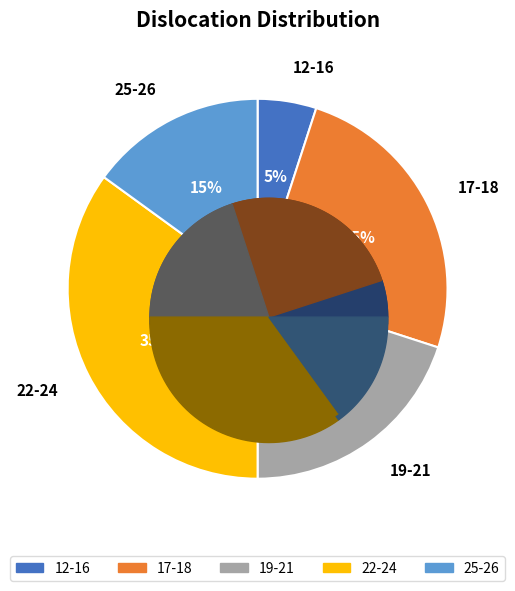

What is the largest slice in the pie chart?

22-24